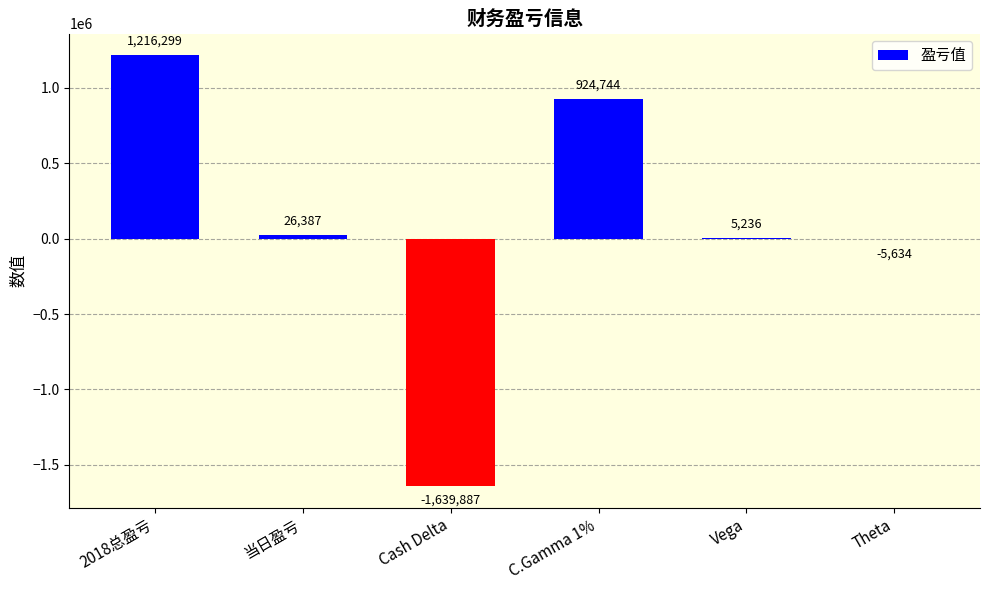

Reading left to right, list all the values displayed in this chart.

1216299	26387	-1639887	924744	5236	-5634